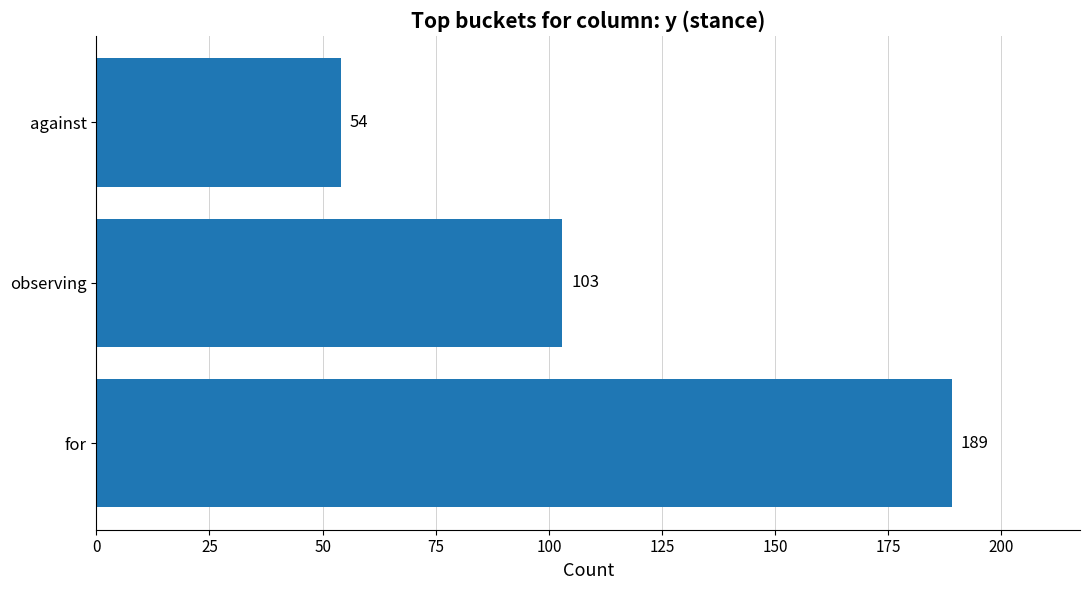

True or false: the data shows 24 at against.

False